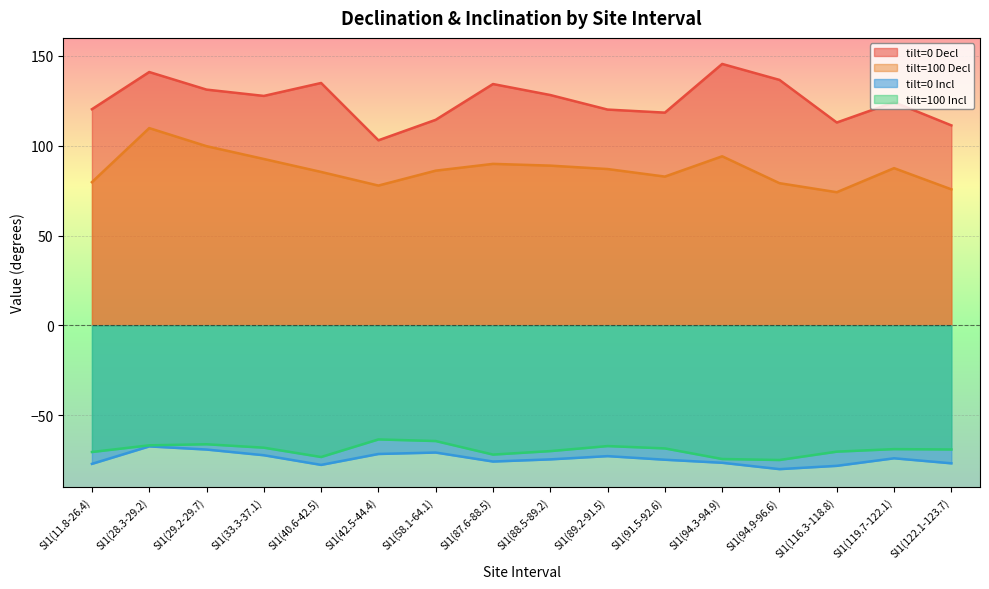

At how many categories does at least one series exceed 9?

16